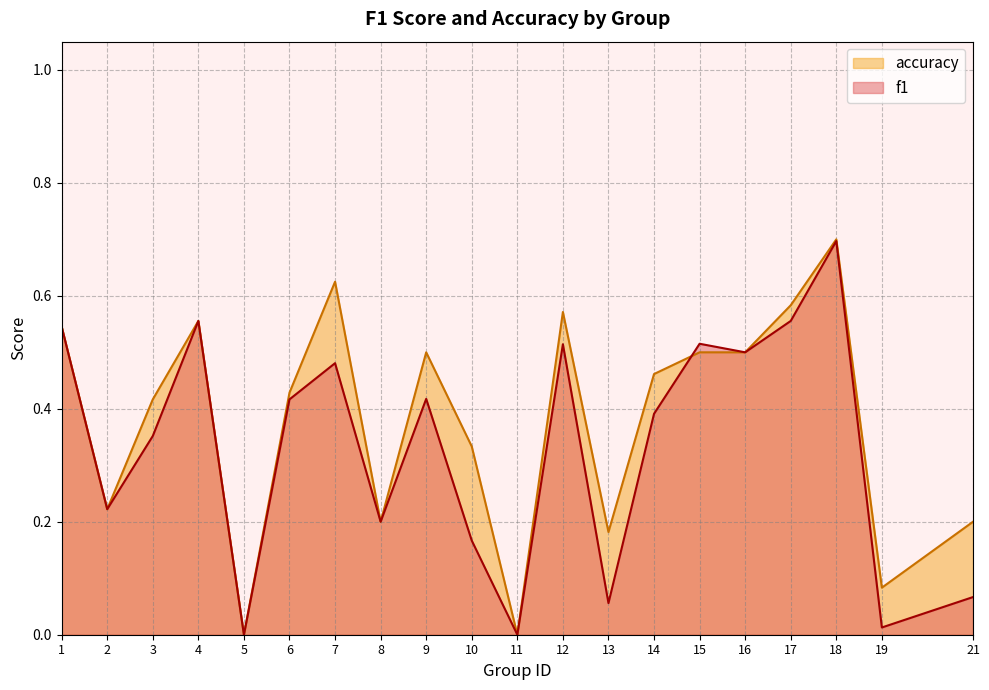

Is it true that accuracy equals 0.2 at 18?

False